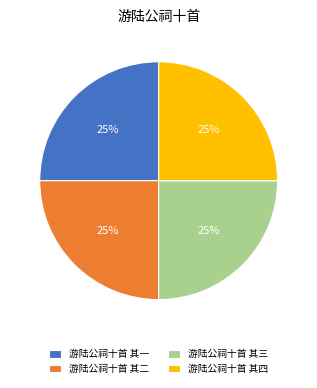

The 游陆公祠十首 其二 slice represents 14% of the pie. True or false?

False